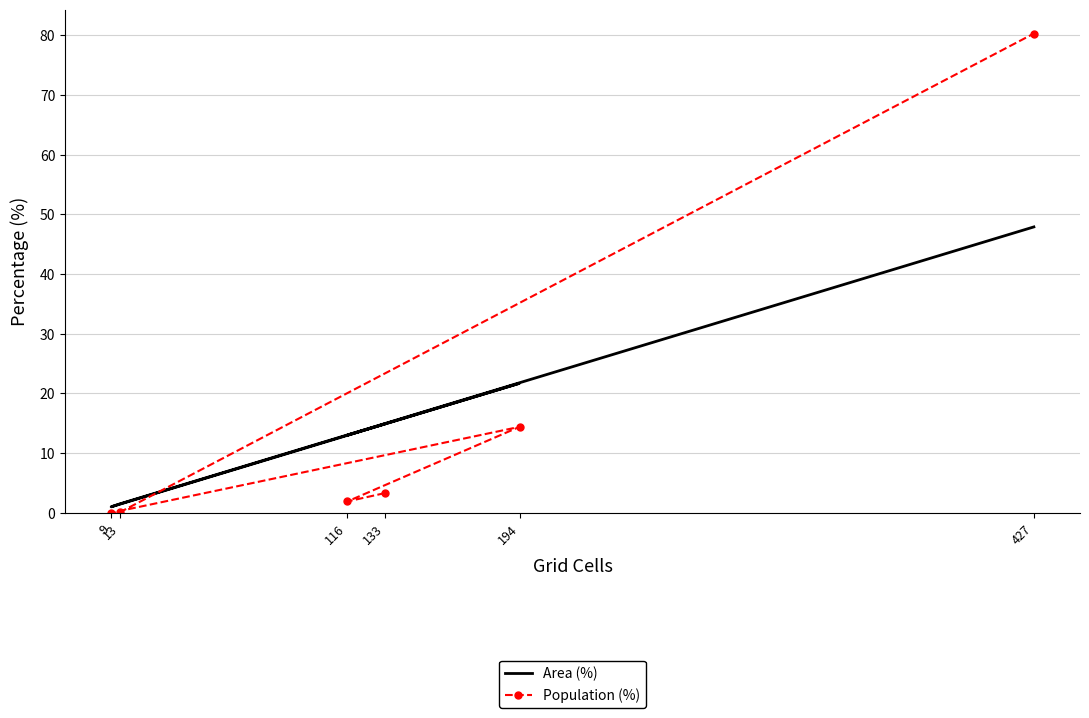

Where do Area (%) and Population (%) first cross each other?

13 and 427